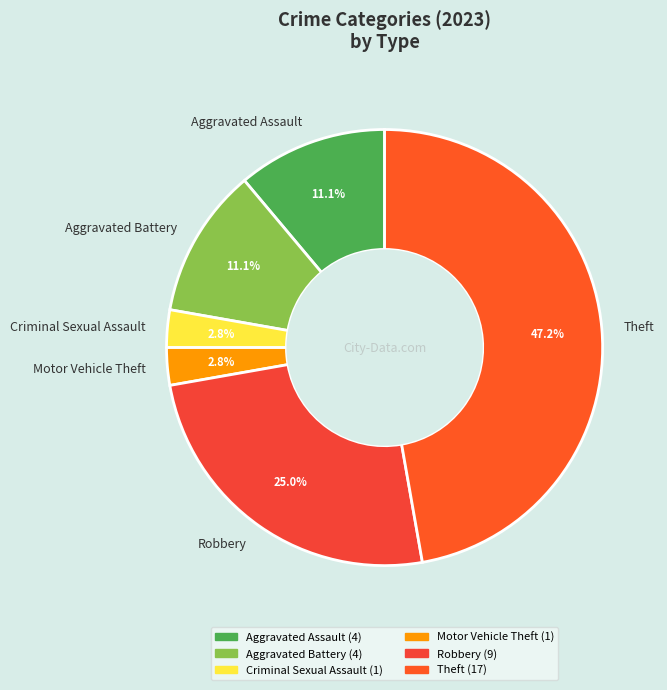

Is there a majority slice in this chart?

No